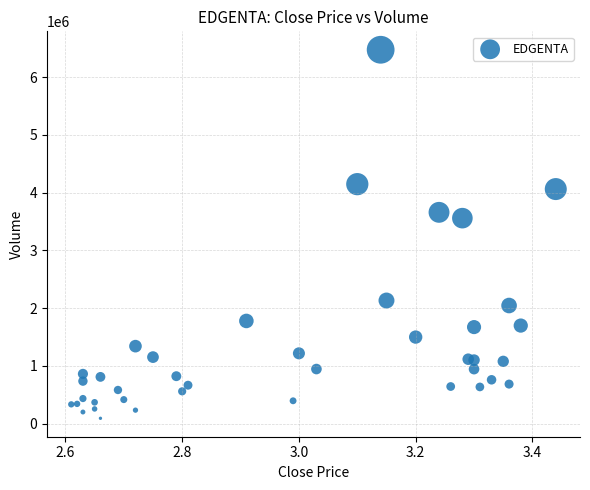

What Y value in the scatter plot is closest to 3284200?

3559200